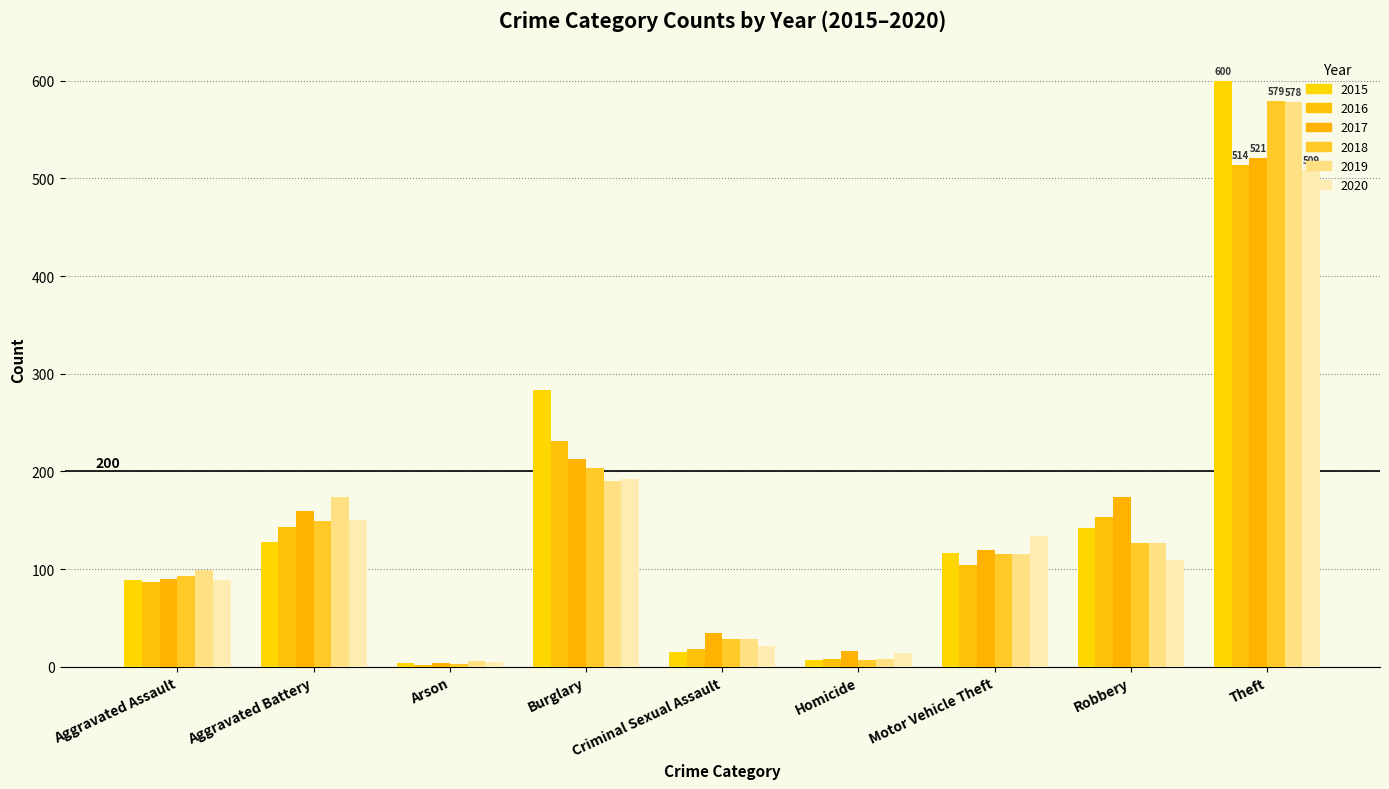

List the labels in order of 2020 value, smallest first.

Arson, Homicide, Criminal Sexual Assault, Aggravated Assault, Robbery, Motor Vehicle Theft, Aggravated Battery, Burglary, Theft